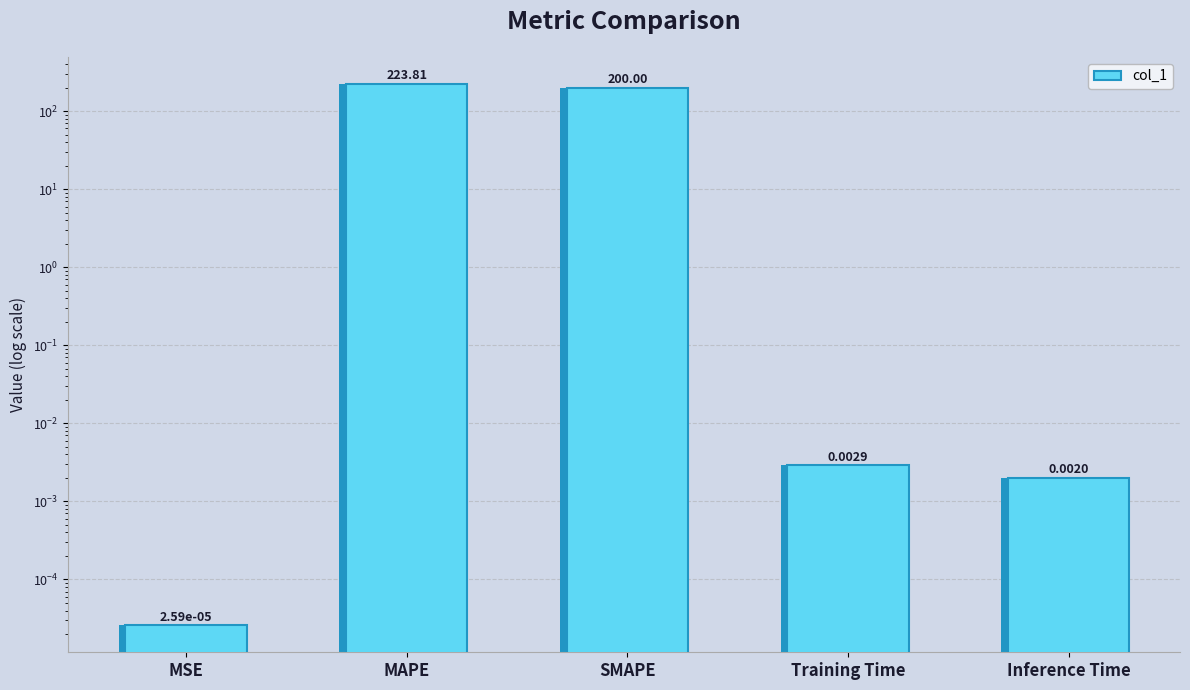

Which has a higher value, Training Time or MSE?

Training Time